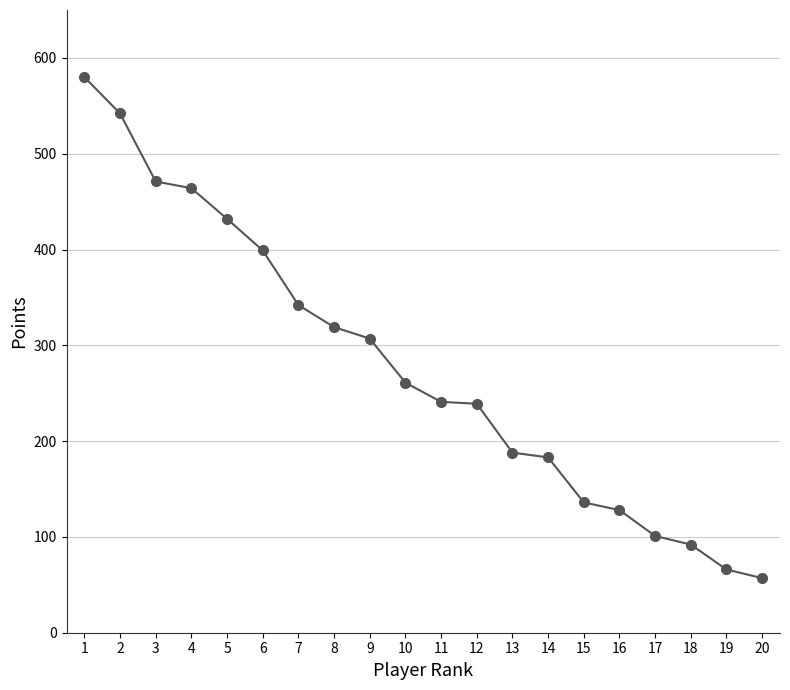

What is the difference between the maximum and minimum values?

523